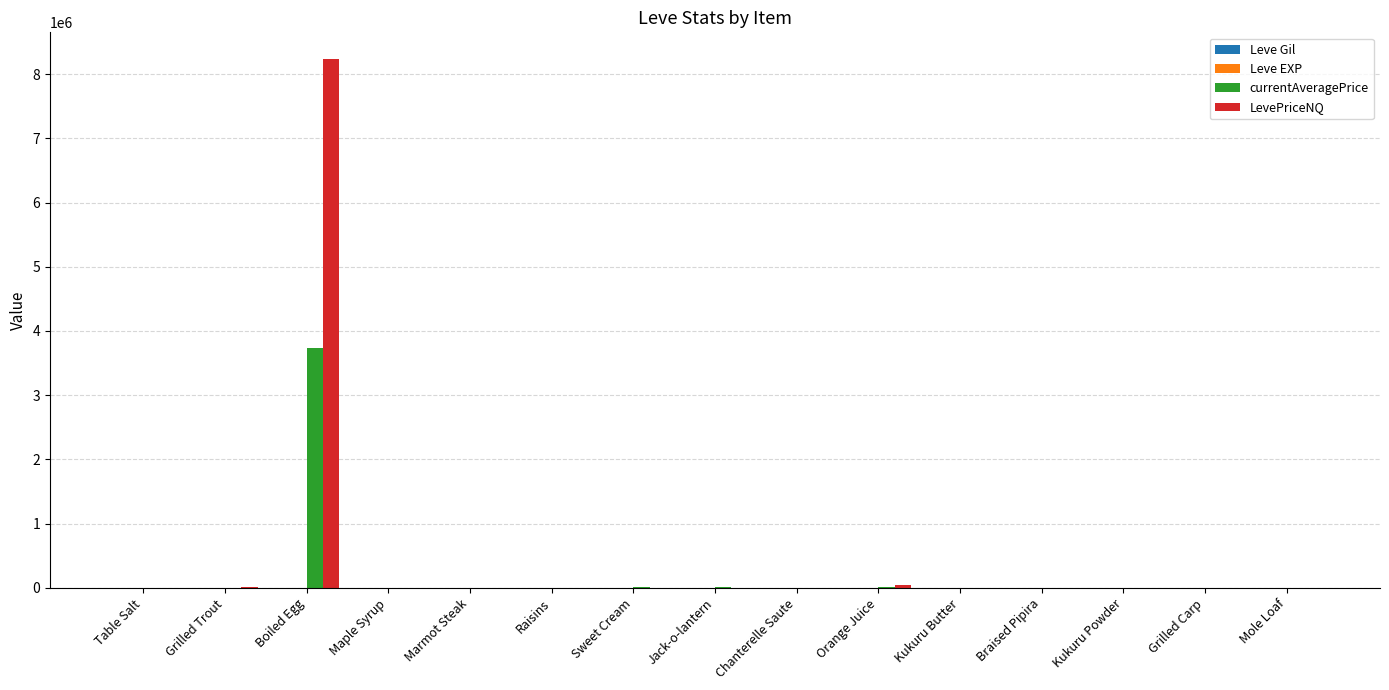

At which category is the sum across all series the highest?

Boiled Egg